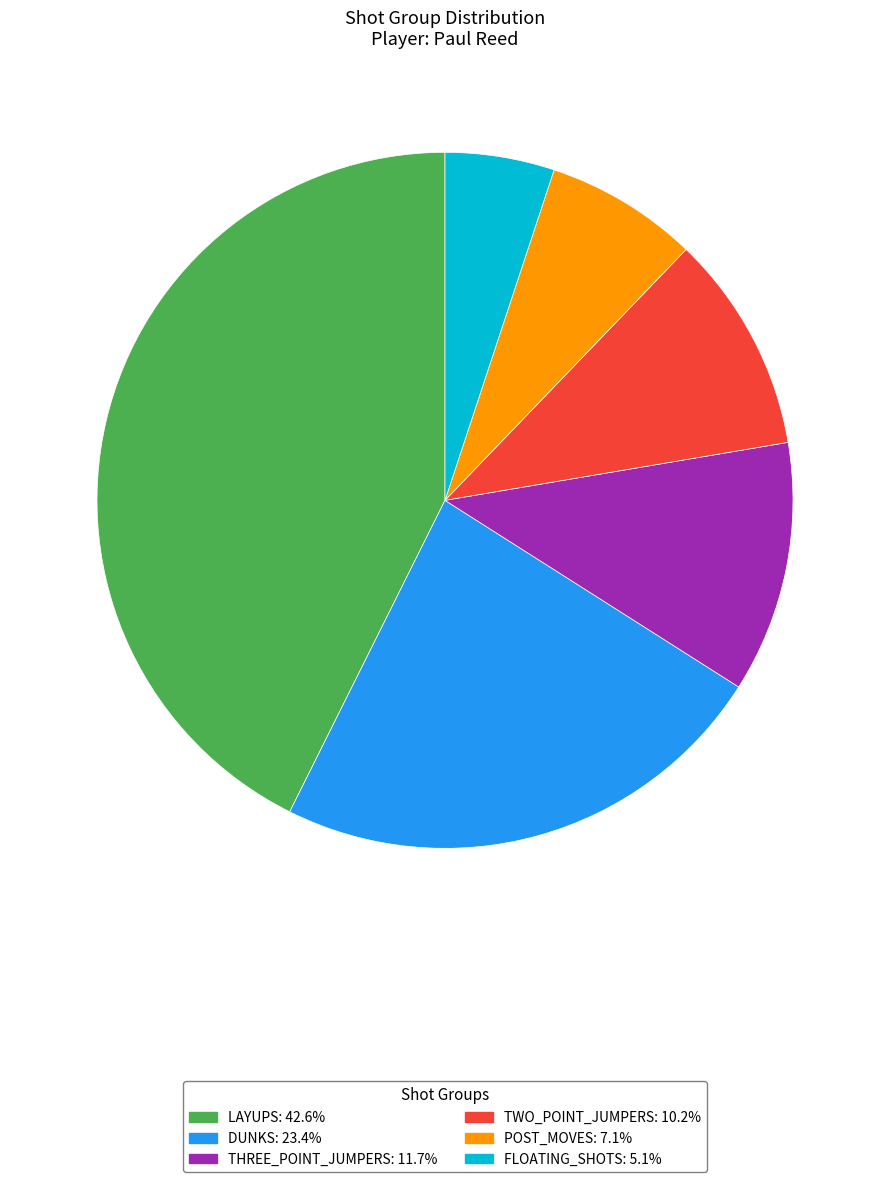

Is DUNKS: 23.4% the majority of the pie?

No